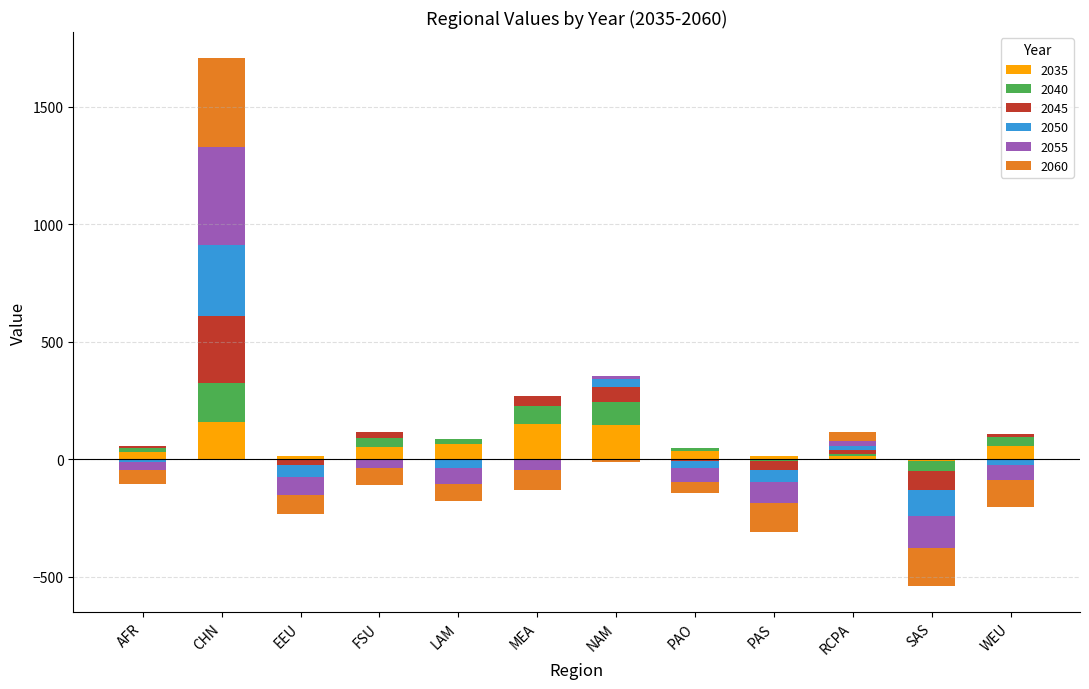

Reading left to right, transcribe all the data shown in this chart.

2035: 32.1	158.5	15.1	53.8	65.8	150.6	145.9	33.1	15.6	12.3	-6.3	54.5
2040: 16.8	166.5	-0.4	37.0	20.5	74.3	98.0	14.1	-8.6	11.7	-42.1	40.3
2045: 8.6	285.9	-23.1	23.8	-2.4	42.8	63.3	-5.7	-36.8	13.5	-84.0	11.8
2050: -11.0	300.4	-51.4	2.2	-36.2	2.1	33.5	-30.3	-53.5	17.7	-108.6	-23.1
2055: -32.9	418.4	-77.8	-39.1	-68.4	-45.2	12.1	-58.9	-85.6	24.2	-134.6	-64.4
2060: -63.1	375.7	-81.5	-71.8	-68.6	-87.6	-12.1	-47.6	-123.2	34.4	-163.2	-113.9